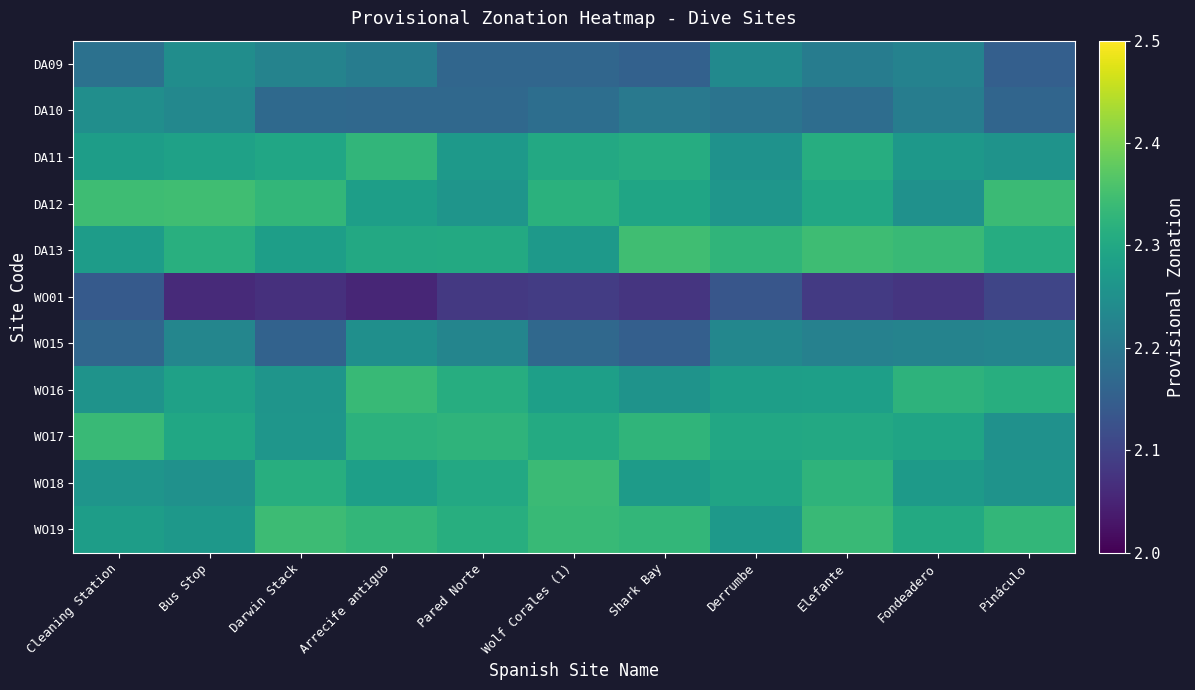

Reading right to left, extract all data points from this chart.

DA09: Pináculo=2.2	Fondeadero=2.2	Elefante=2.2	Derrumbe=2.2	Shark Bay=2.2	Wolf Corales (1)=2.2	Pared Norte=2.2	Arrecife antiguo=2.2	Darwin Stack=2.2	Bus Stop=2.2	Cleaning Station=2.2
DA10: Pináculo=2.2	Fondeadero=2.2	Elefante=2.2	Derrumbe=2.2	Shark Bay=2.2	Wolf Corales (1)=2.2	Pared Norte=2.2	Arrecife antiguo=2.2	Darwin Stack=2.2	Bus Stop=2.2	Cleaning Station=2.2
DA11: Pináculo=2.3	Fondeadero=2.3	Elefante=2.3	Derrumbe=2.3	Shark Bay=2.3	Wolf Corales (1)=2.3	Pared Norte=2.3	Arrecife antiguo=2.3	Darwin Stack=2.3	Bus Stop=2.3	Cleaning Station=2.3
DA12: Pináculo=2.3	Fondeadero=2.3	Elefante=2.3	Derrumbe=2.3	Shark Bay=2.3	Wolf Corales (1)=2.3	Pared Norte=2.3	Arrecife antiguo=2.3	Darwin Stack=2.3	Bus Stop=2.3	Cleaning Station=2.3
DA13: Pináculo=2.3	Fondeadero=2.3	Elefante=2.3	Derrumbe=2.3	Shark Bay=2.3	Wolf Corales (1)=2.3	Pared Norte=2.3	Arrecife antiguo=2.3	Darwin Stack=2.3	Bus Stop=2.3	Cleaning Station=2.3
WO01: Pináculo=2.1	Fondeadero=2.1	Elefante=2.1	Derrumbe=2.1	Shark Bay=2.1	Wolf Corales (1)=2.1	Pared Norte=2.1	Arrecife antiguo=2.1	Darwin Stack=2.1	Bus Stop=2.1	Cleaning Station=2.1
WO15: Pináculo=2.2	Fondeadero=2.2	Elefante=2.2	Derrumbe=2.2	Shark Bay=2.2	Wolf Corales (1)=2.2	Pared Norte=2.2	Arrecife antiguo=2.2	Darwin Stack=2.2	Bus Stop=2.2	Cleaning Station=2.2
WO16: Pináculo=2.3	Fondeadero=2.3	Elefante=2.3	Derrumbe=2.3	Shark Bay=2.3	Wolf Corales (1)=2.3	Pared Norte=2.3	Arrecife antiguo=2.3	Darwin Stack=2.3	Bus Stop=2.3	Cleaning Station=2.3
WO17: Pináculo=2.3	Fondeadero=2.3	Elefante=2.3	Derrumbe=2.3	Shark Bay=2.3	Wolf Corales (1)=2.3	Pared Norte=2.3	Arrecife antiguo=2.3	Darwin Stack=2.3	Bus Stop=2.3	Cleaning Station=2.3
WO18: Pináculo=2.3	Fondeadero=2.3	Elefante=2.3	Derrumbe=2.3	Shark Bay=2.3	Wolf Corales (1)=2.3	Pared Norte=2.3	Arrecife antiguo=2.3	Darwin Stack=2.3	Bus Stop=2.3	Cleaning Station=2.3
WO19: Pináculo=2.3	Fondeadero=2.3	Elefante=2.3	Derrumbe=2.3	Shark Bay=2.3	Wolf Corales (1)=2.3	Pared Norte=2.3	Arrecife antiguo=2.3	Darwin Stack=2.3	Bus Stop=2.3	Cleaning Station=2.3